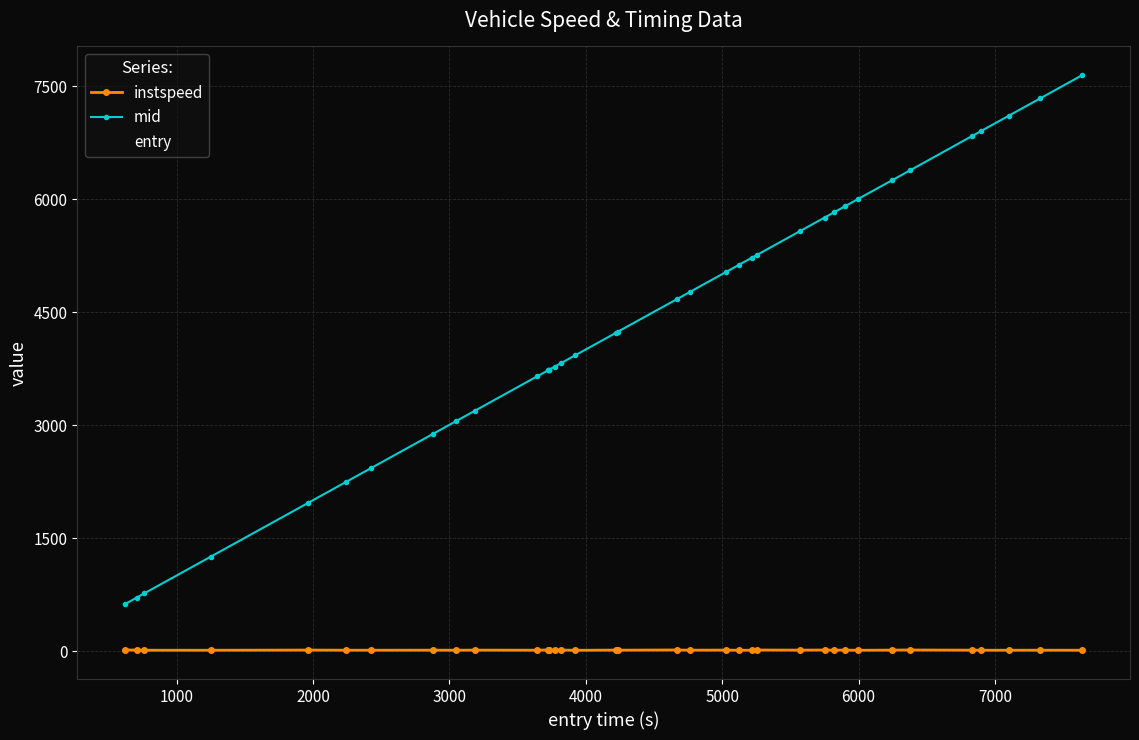

Which series has the largest range (max minus min)?

mid